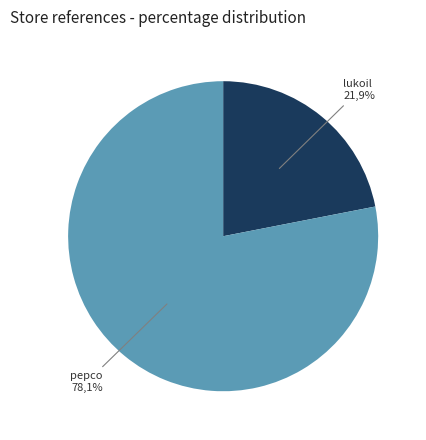

The lukoil slice represents 22% of the pie. True or false?

True